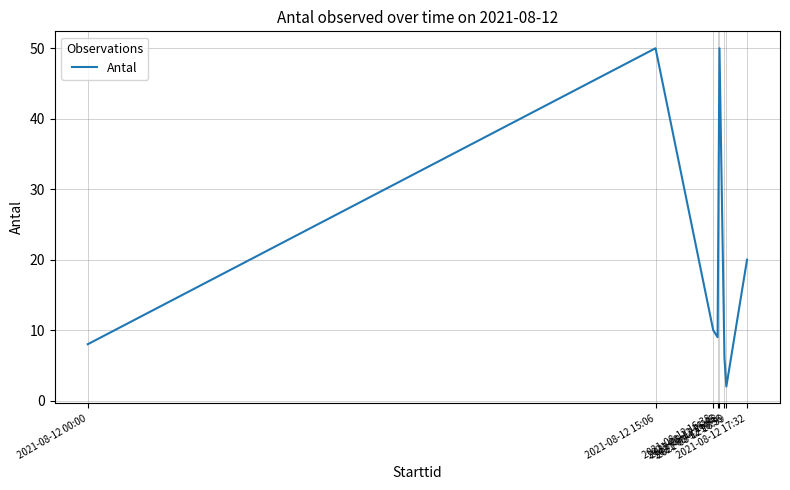

What is the ratio of the value at 2021-08-12 15:06 to the value at 2021-08-12 16:56?

8.3